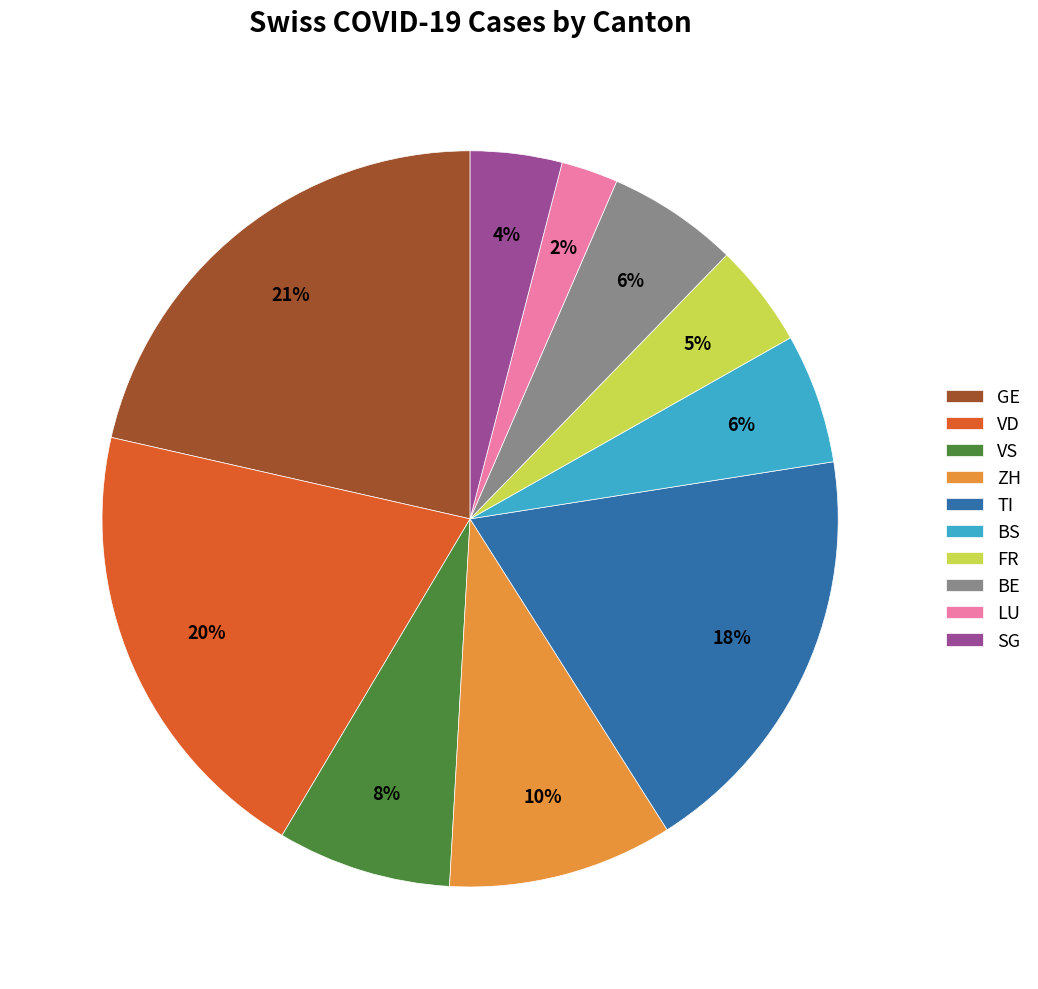

Between SG and FR, which is larger?

FR